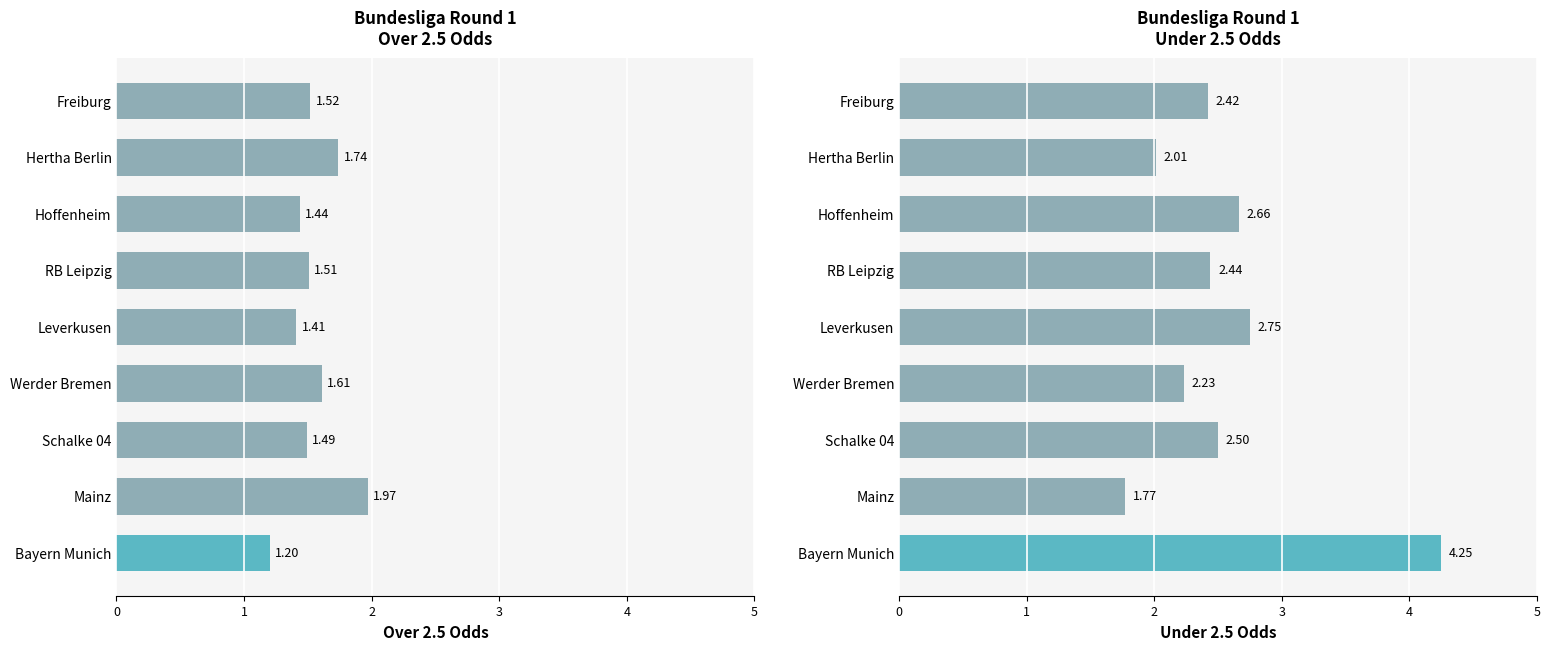

Between Leverkusen and Bayern Munich, which is larger?

Leverkusen